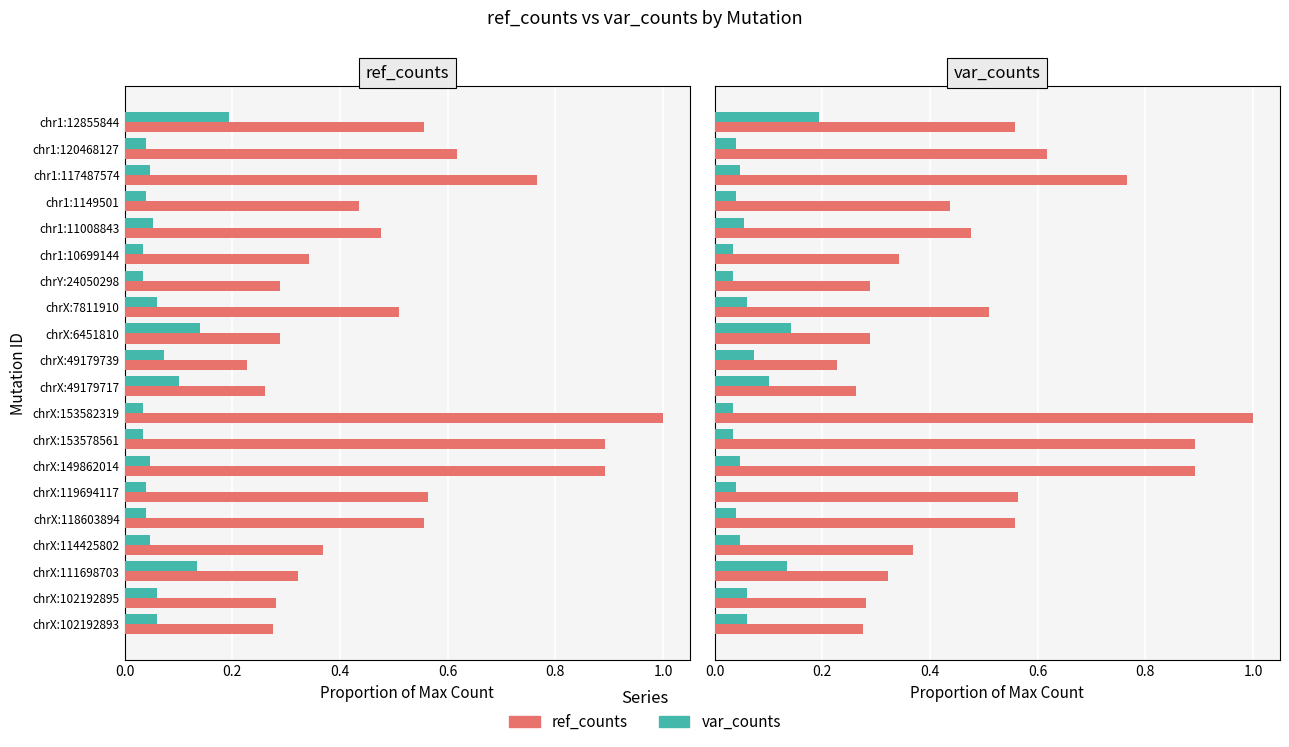

What is the value of the var_counts bar at the 12th from the left?

0.1